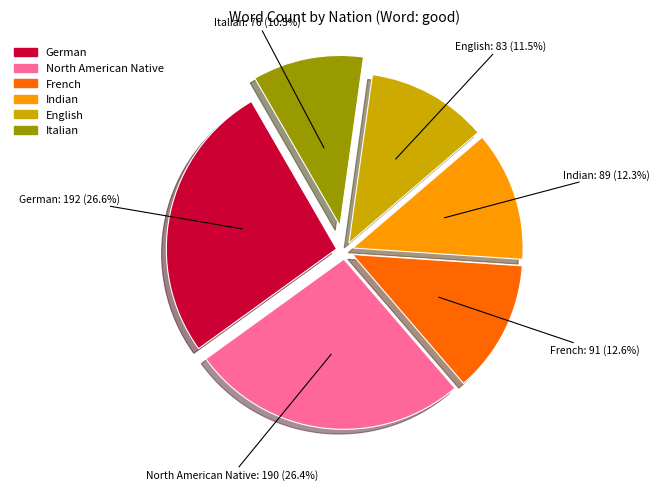

Is there a majority slice in this chart?

No